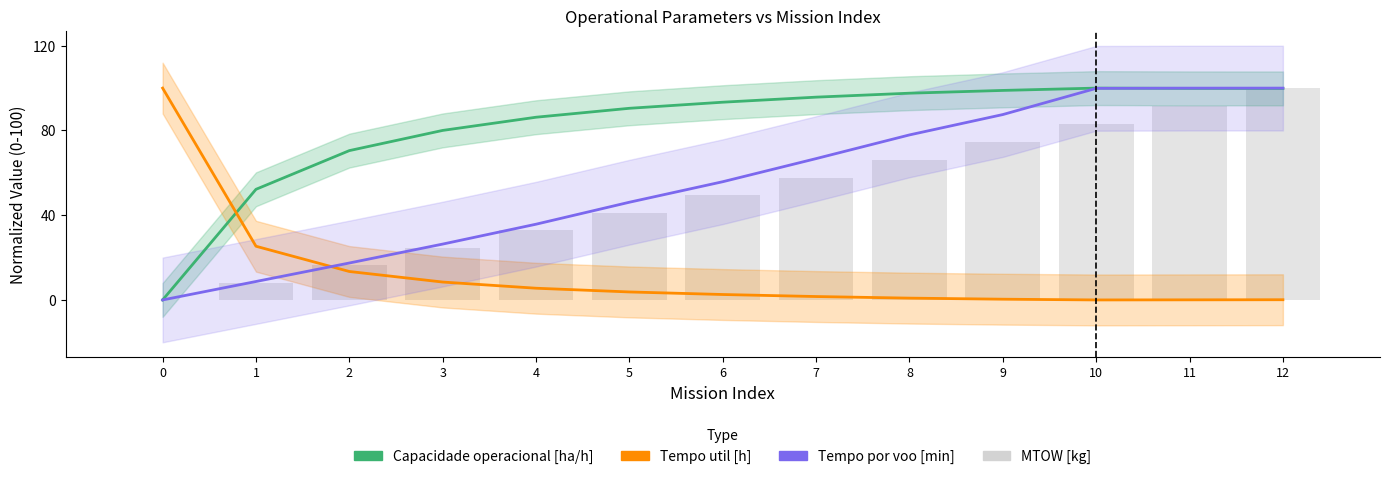

What is the value of the MTOW [kg] bar at the 8th from the left?

57.8